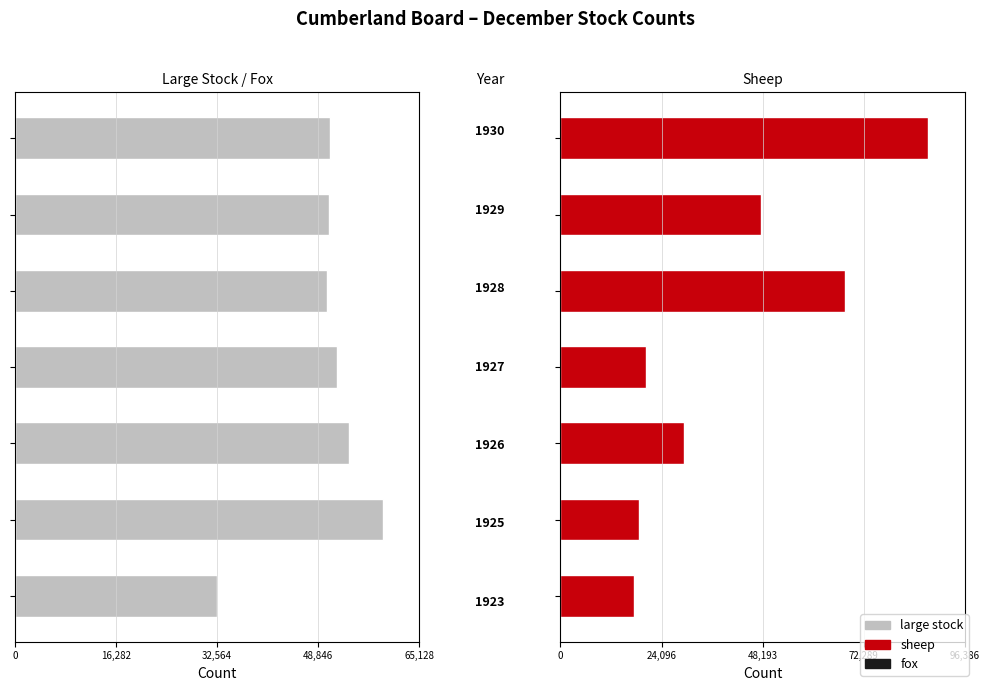

How many series are shown in this chart?

3